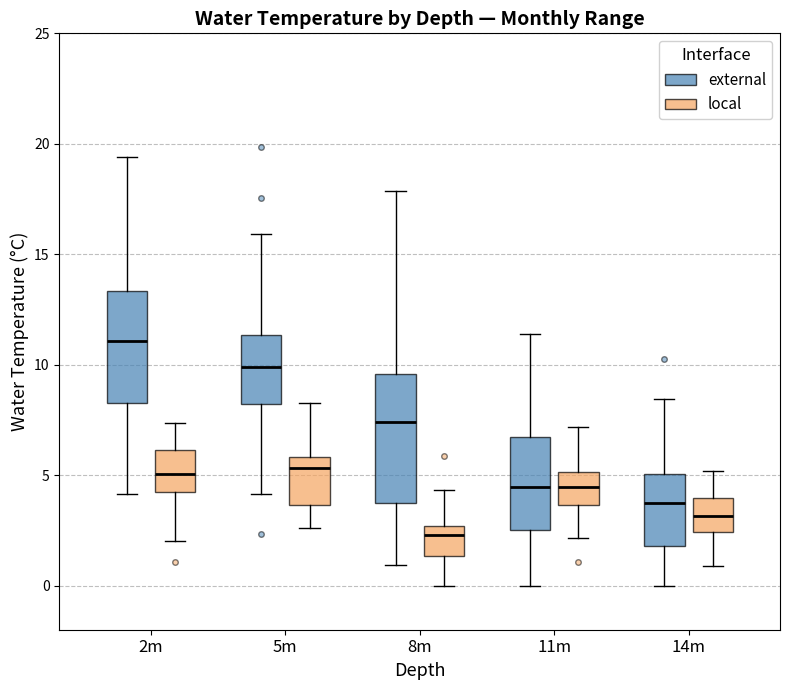

Which box has the highest median line?

2m (external)